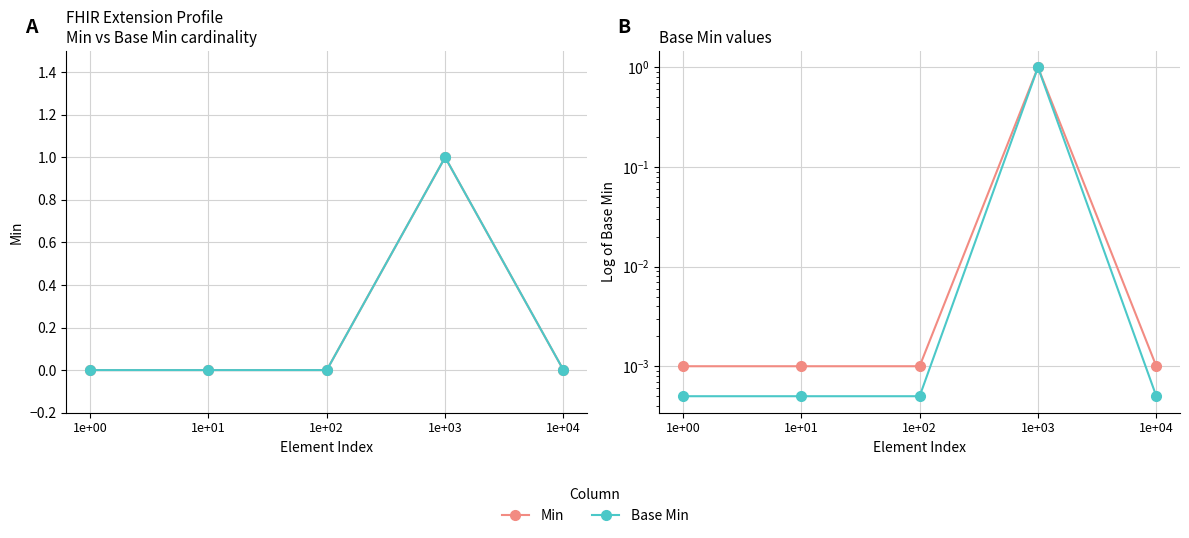

Rank the categories by Base Min value from highest to lowest.

1e+03, 1e+00, 1e+01, 1e+02, 1e+04